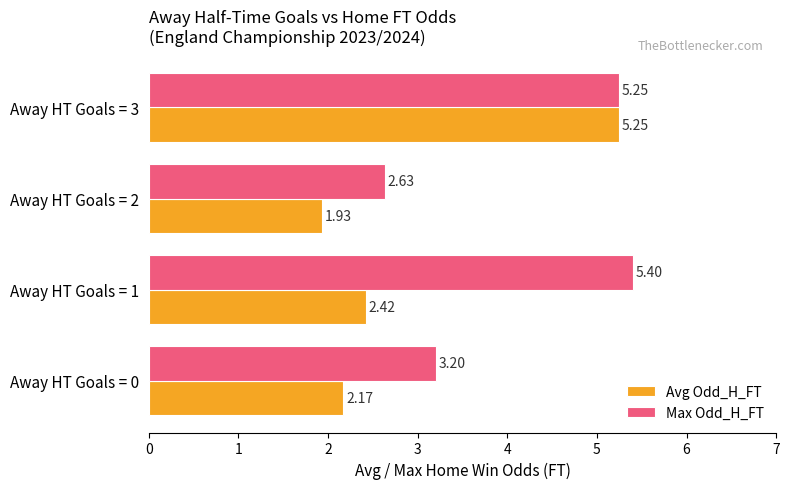

What is the sum of all Avg Odd_H_FT values?

11.8